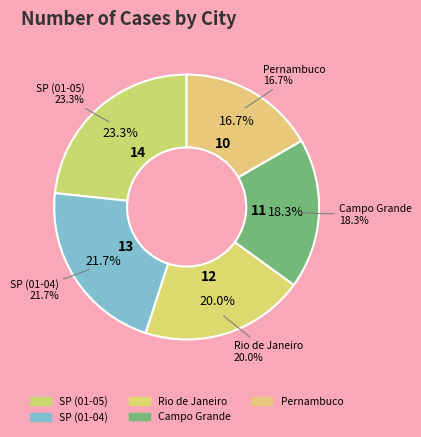

Is it true that Pernambuco is 17% of the pie?

True